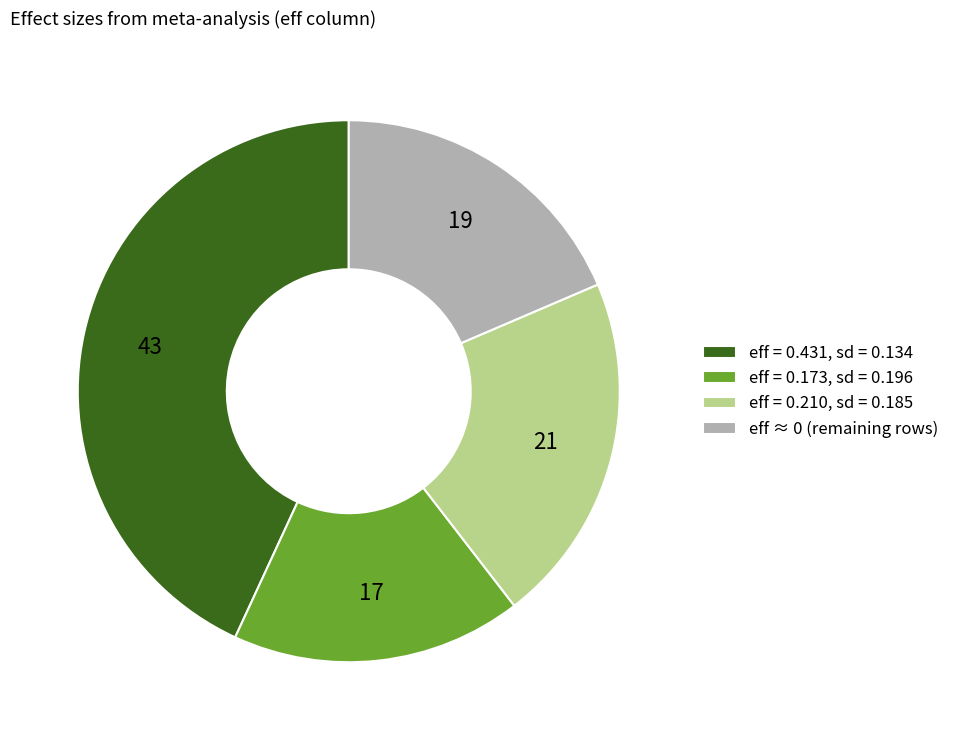

Which has a higher value, eff = 0.431, sd = 0.134 or eff ≈ 0 (remaining rows)?

eff = 0.431, sd = 0.134